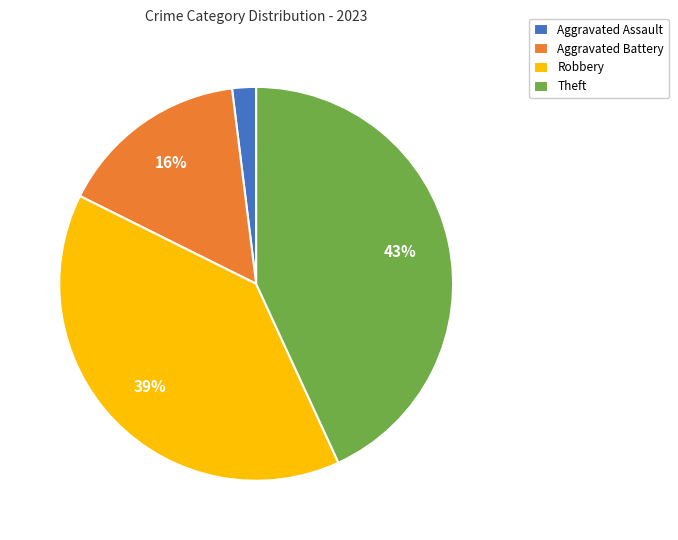

Which slice is the smallest?

Aggravated Assault